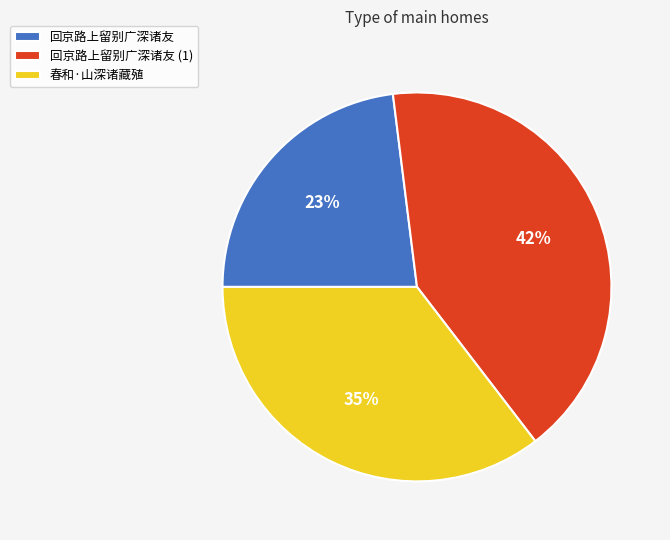

To the nearest percent, what is the difference between the largest and smallest slice percentages?

19%